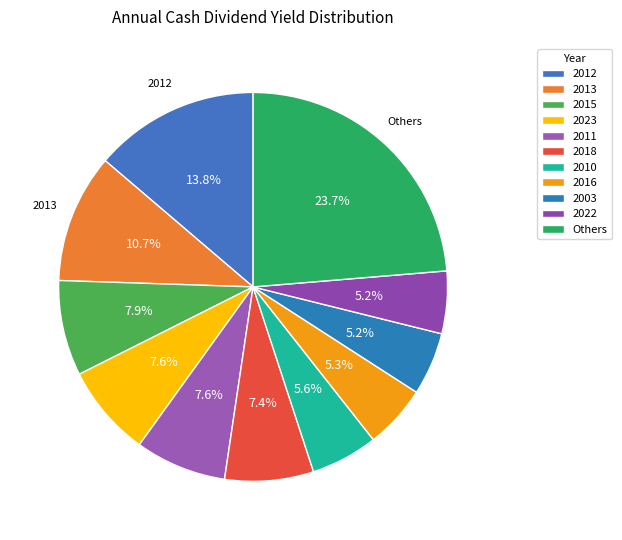

To the nearest percent, what is the average slice percentage?

9%